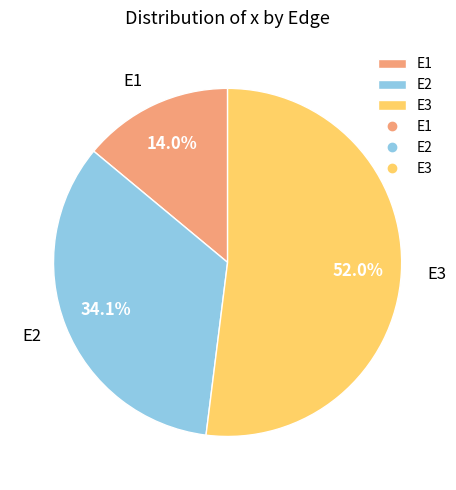

To the nearest percent, what is the combined percentage of E2 and E1?

48%